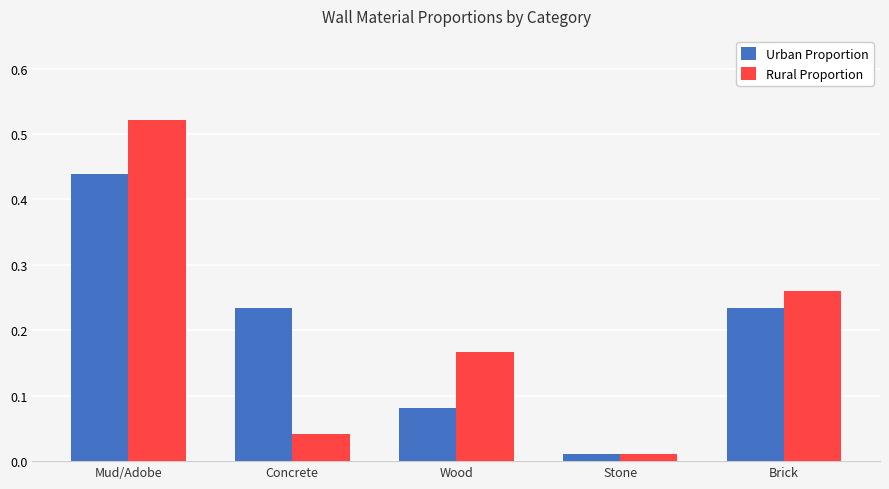

The value of Rural Proportion at Mud/Adobe is 0.3. True or false?

False